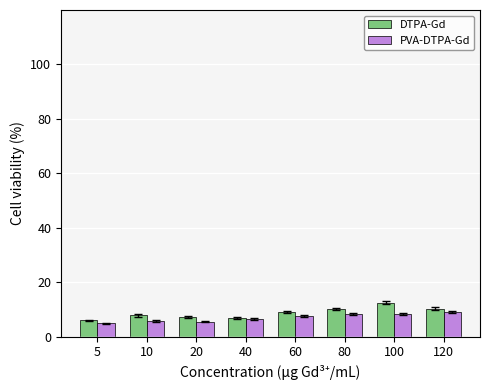

Is the value of DTPA-Gd at 60 greater than the value of PVA-DTPA-Gd at 10?

Yes